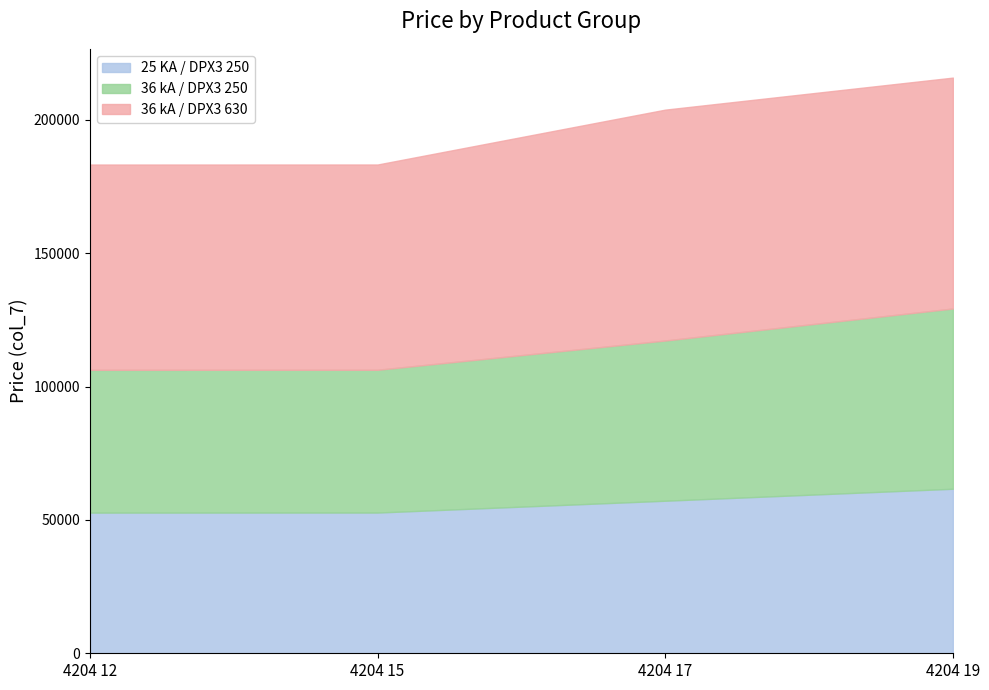

At 4204 15, list the series in order from largest to smallest.

36 kA / DPX3 630, 36 kA / DPX3 250, 25 KA / DPX3 250